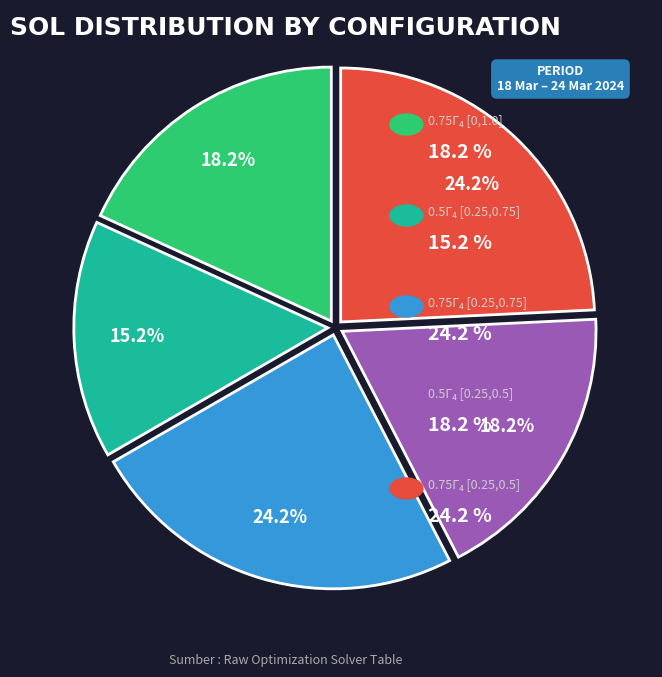

To the nearest percent, what is the average slice percentage?

20%